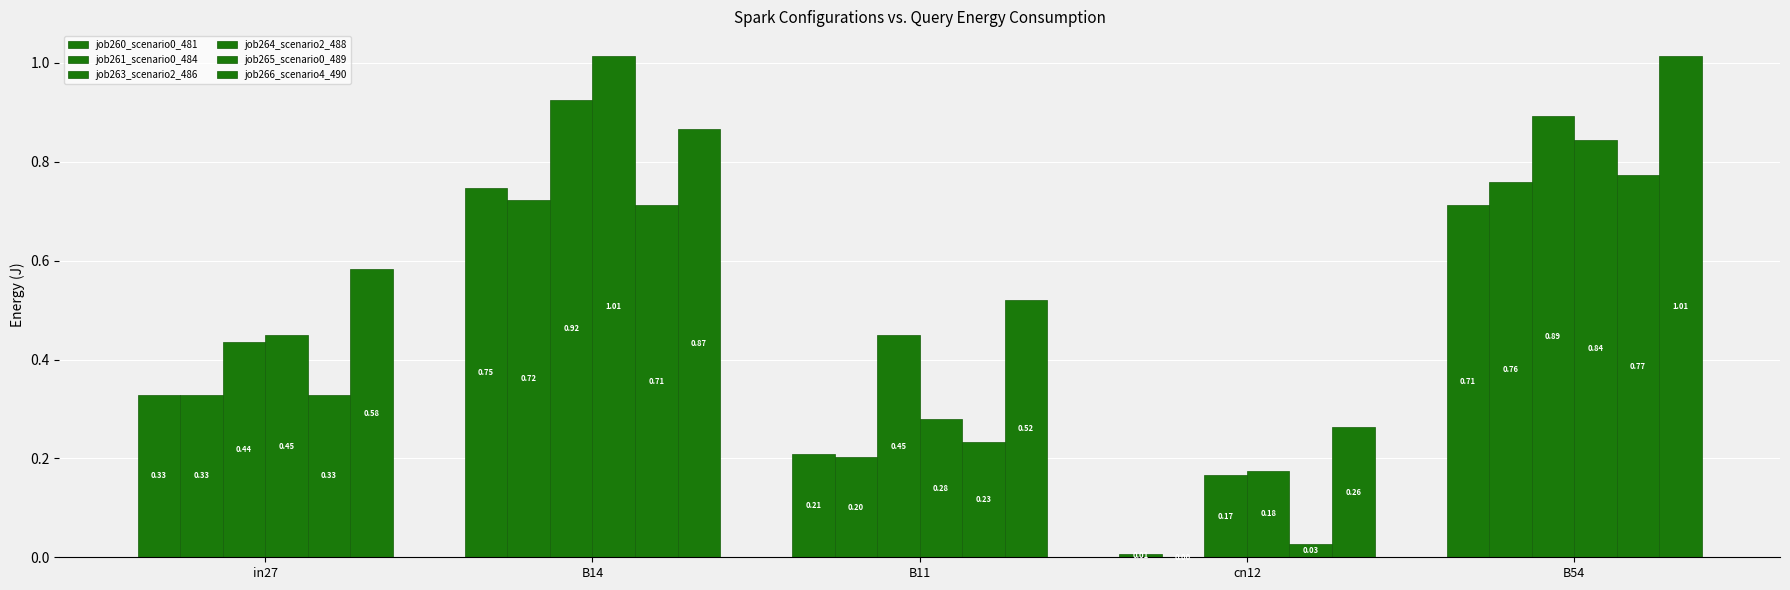

How many groups of bars are there?

5